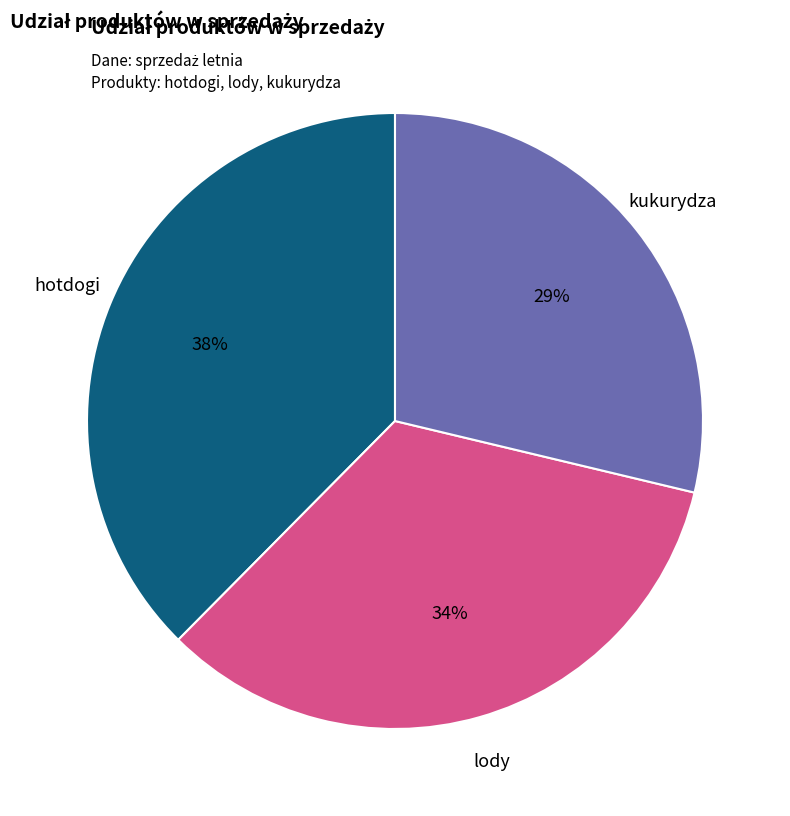

Is there any slice that represents more than half of the pie?

No